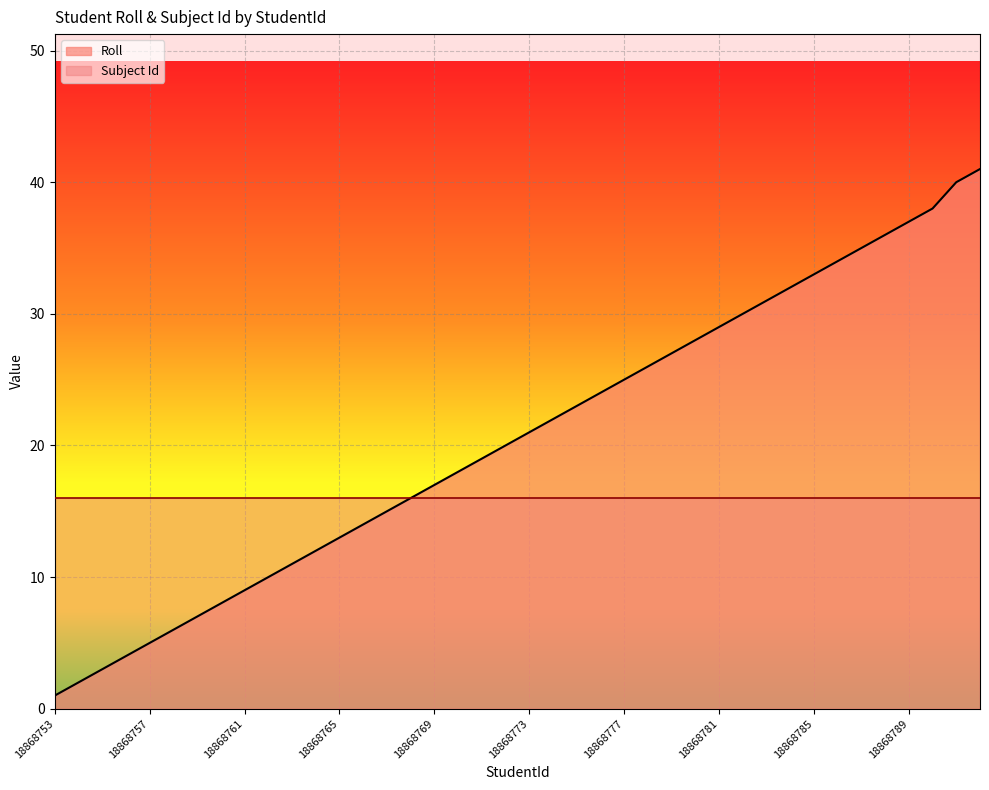

How many values are below 21?

20